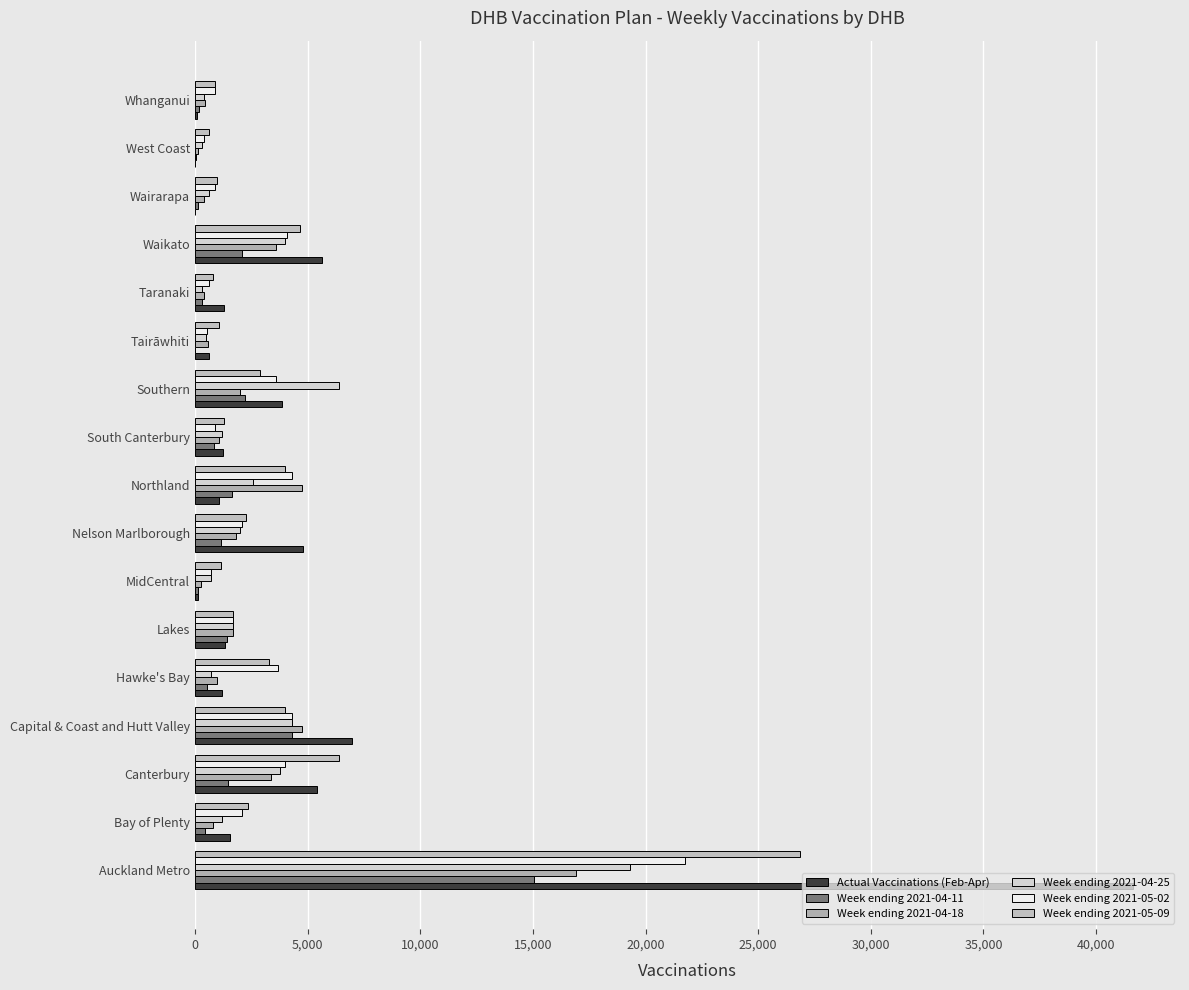

Count the number of data series in this chart.

6